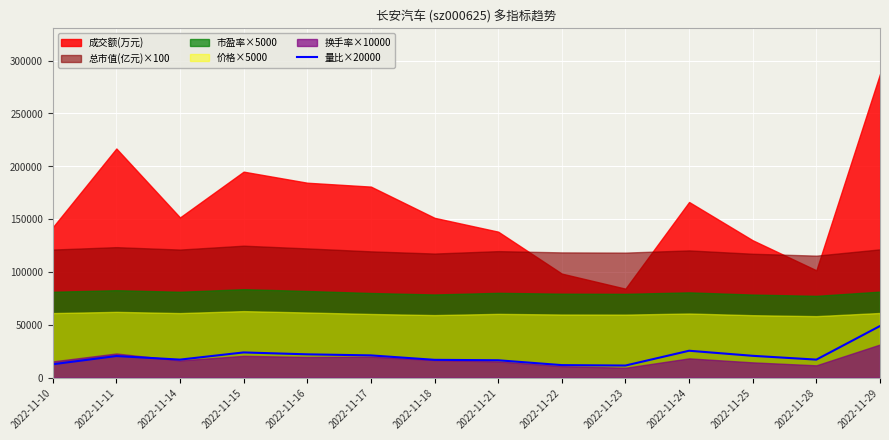

Reading left to right, list all the values displayed in this chart.

12600.0	20400.0	17000.0	23800.0	22000.0	21000.0	16800.0	16400.0	11800.0	11400.0	25400.0	20600.0	17000.0	48800.0